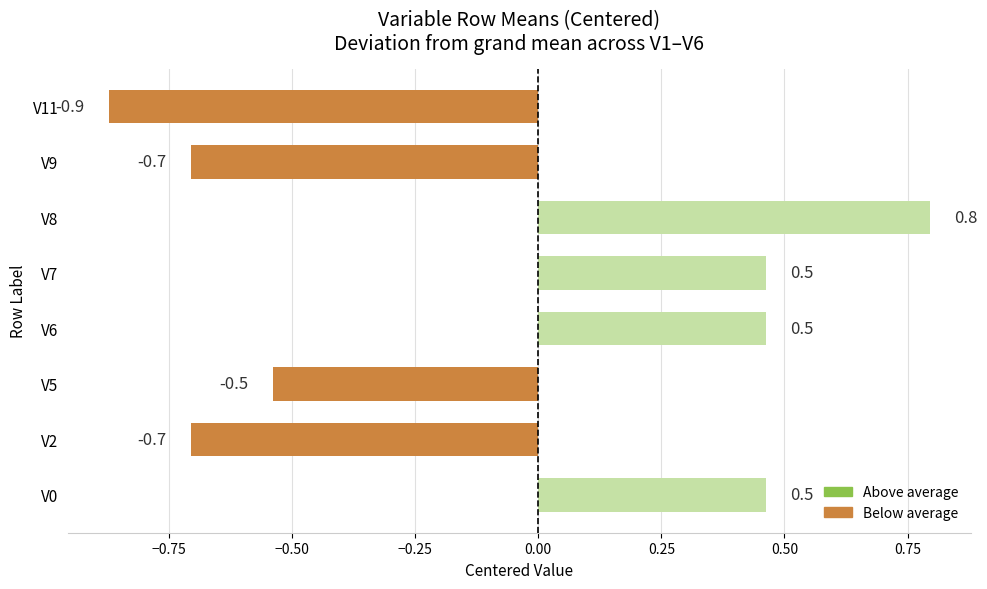

What value does the data have at V8?

0.8